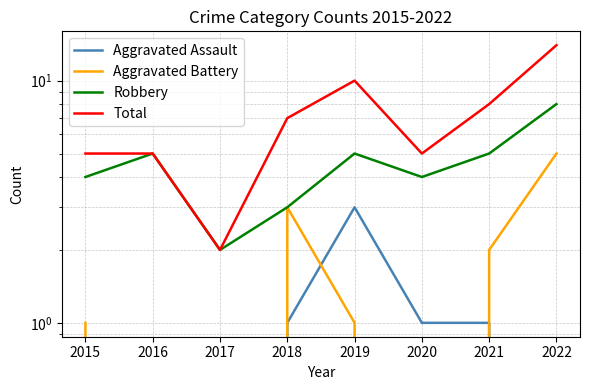

What is the difference between the highest and lowest values at 2017?

2